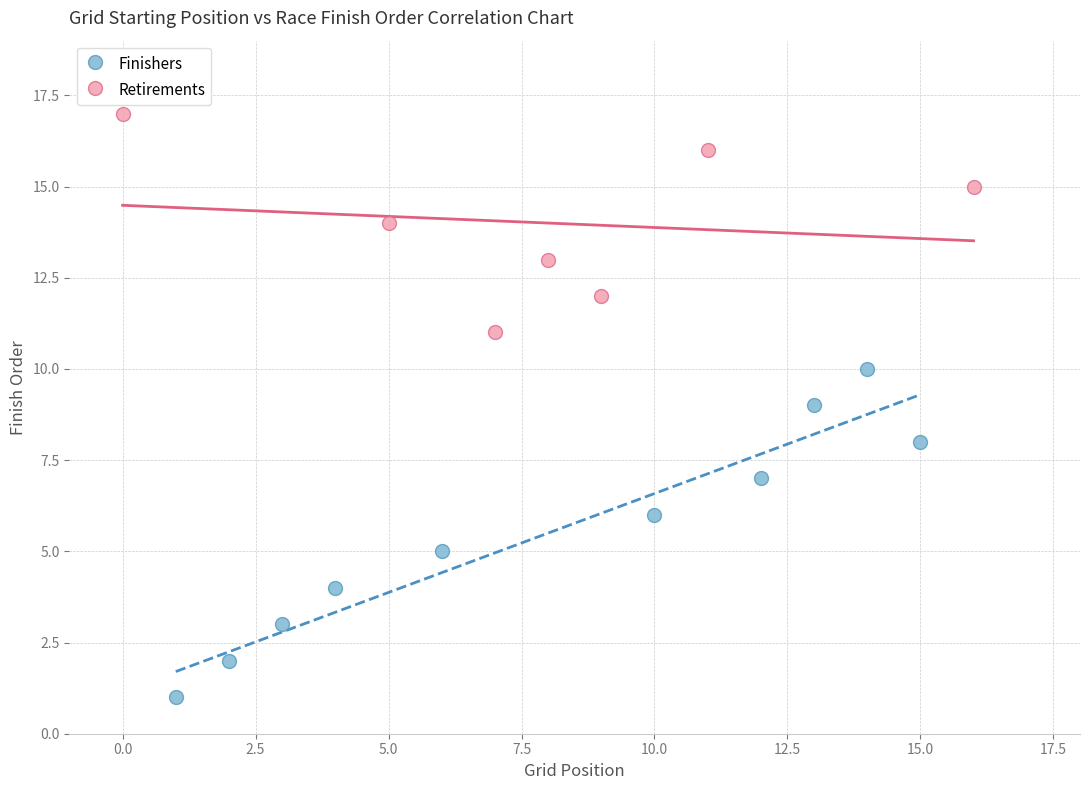

What are all the series names shown in the legend?

Finishers, Retirements